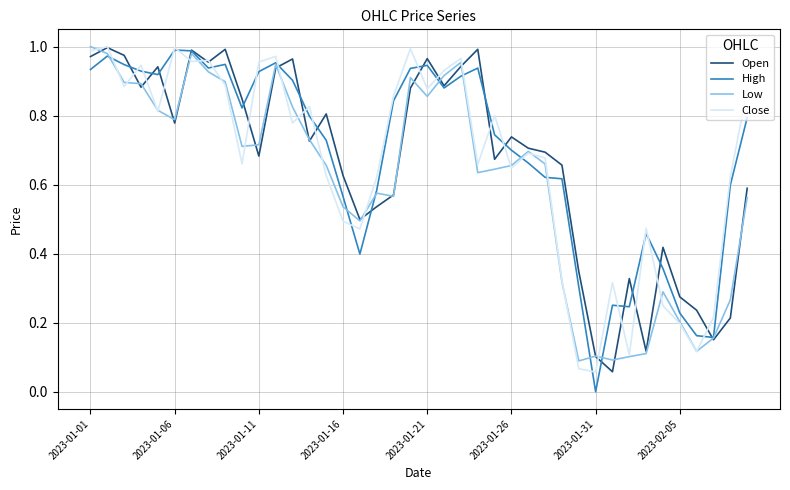

Which series has the largest range (max minus min)?

High